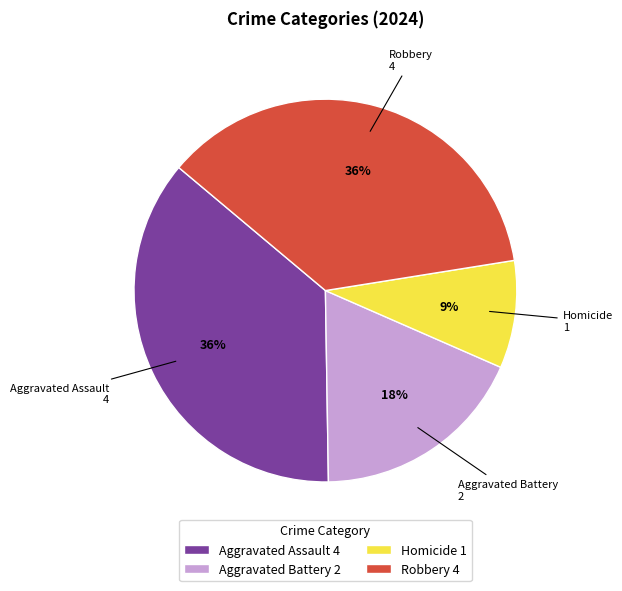

Is there a majority slice in this chart?

No